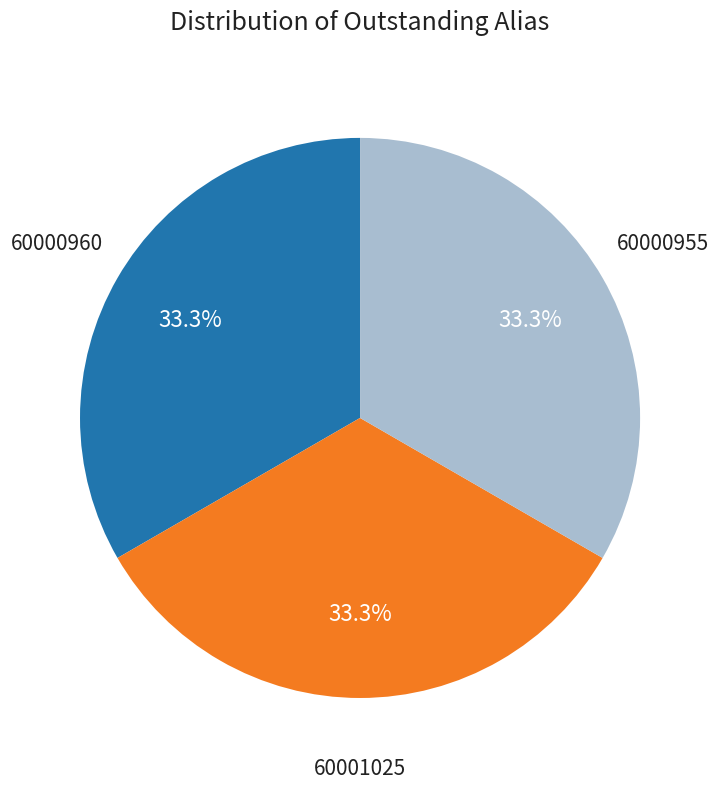

Is there a majority slice in this chart?

No